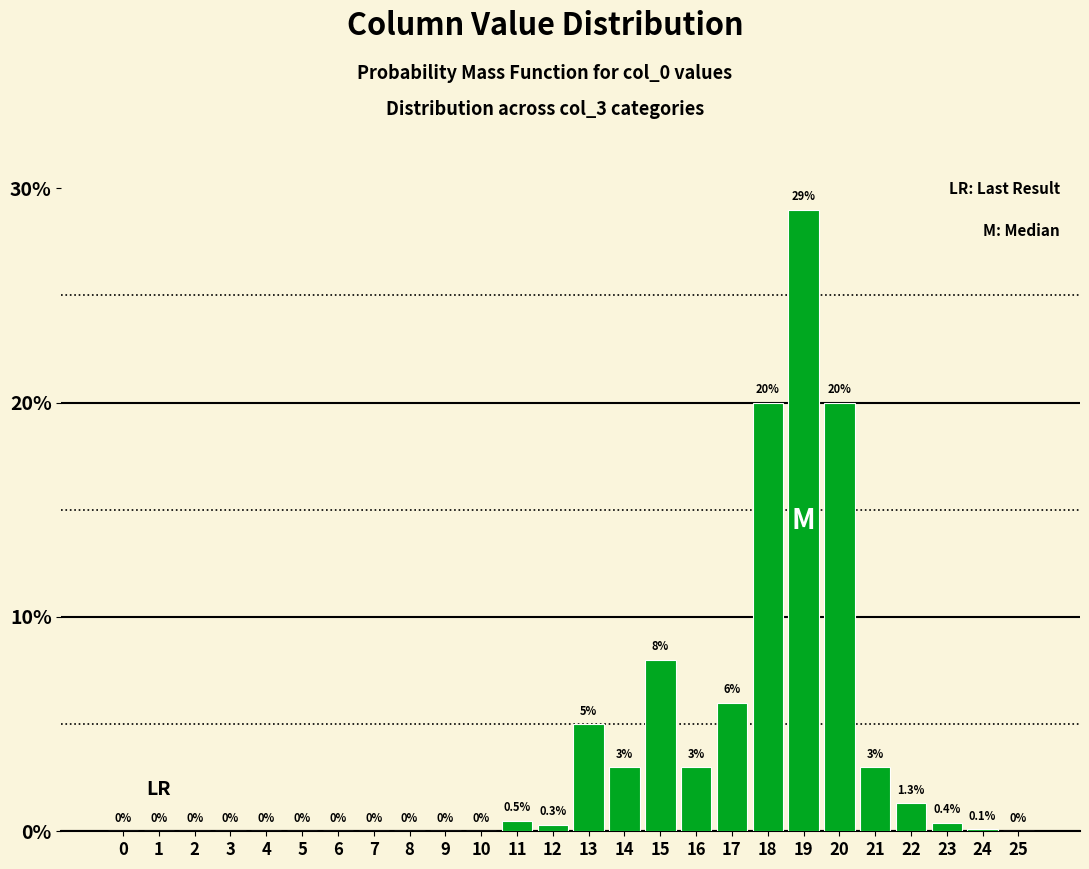

Are the bars horizontal?

No